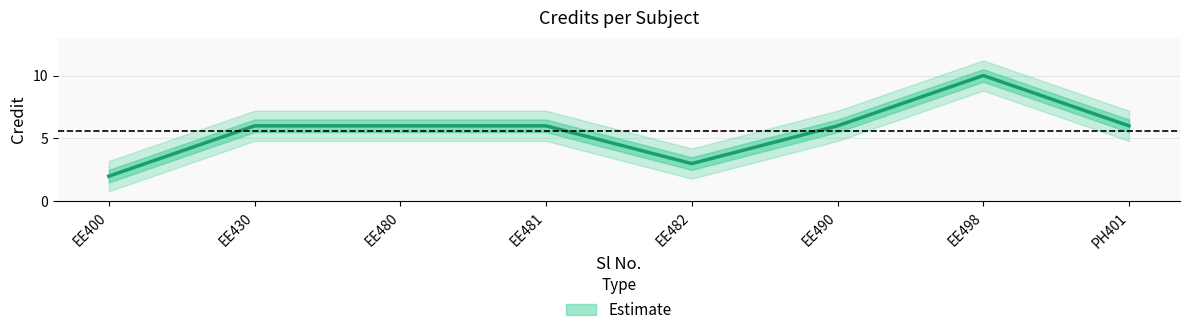

What is the value of the 4th point from the left?

6